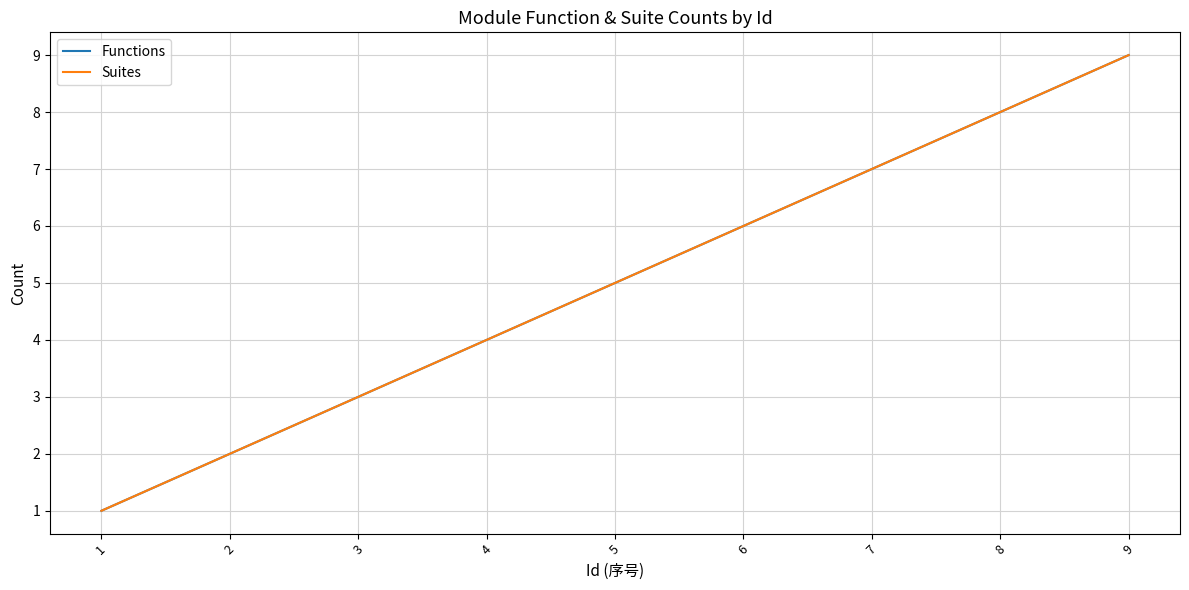

Does the chart have visible grid lines?

Yes